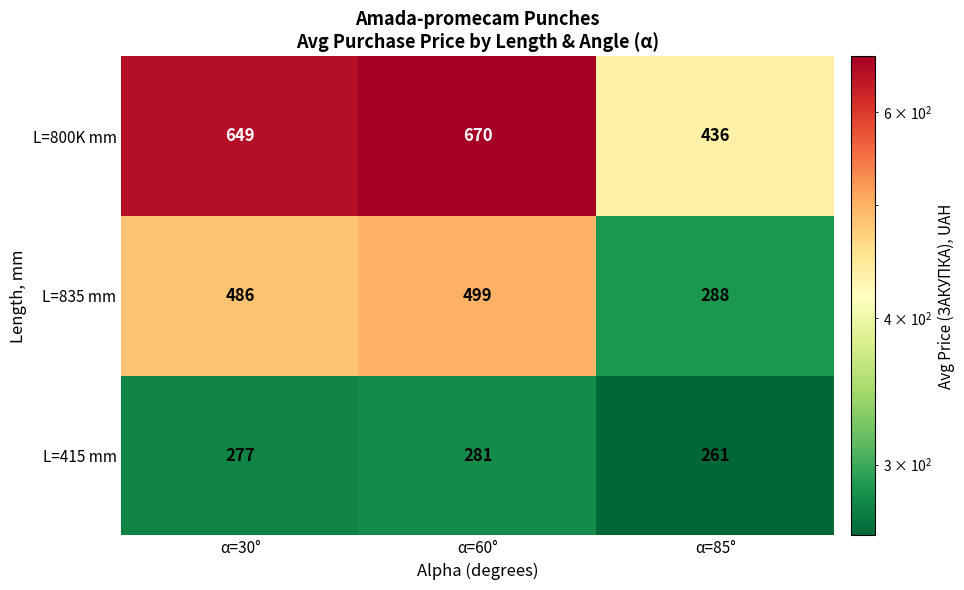

Between α=60° and α=85°, which series saw the biggest shift?

L=800K mm